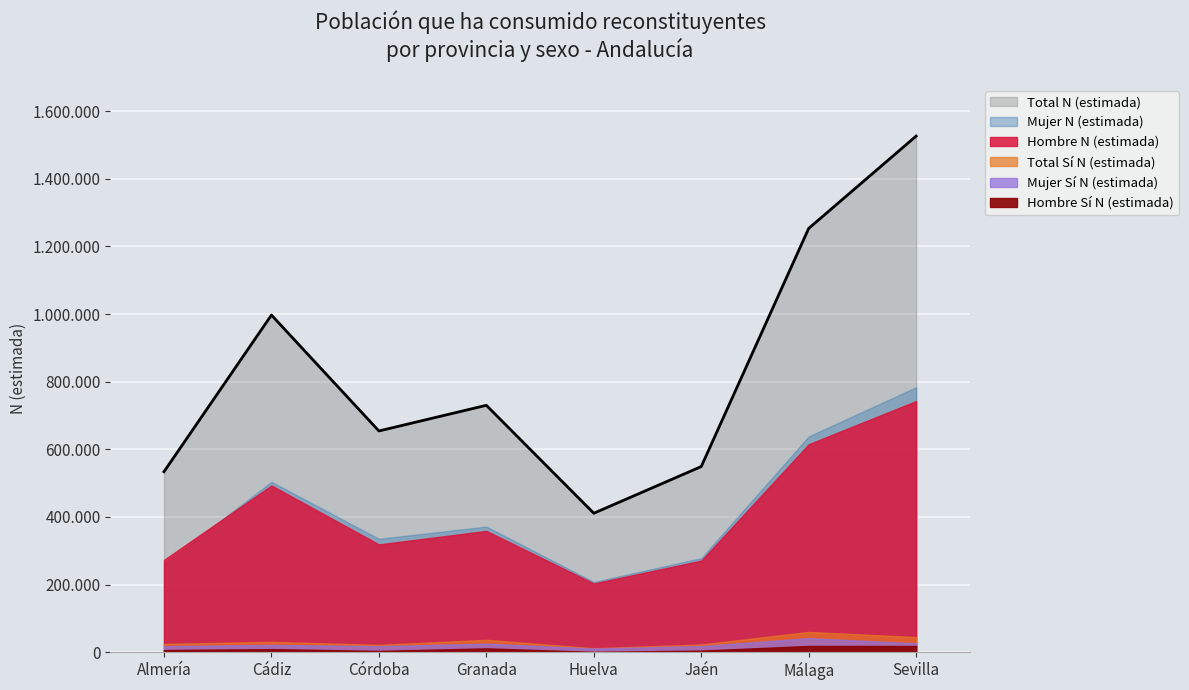

Where is the first local maximum for Total Sí N (estimada)?

Cádiz